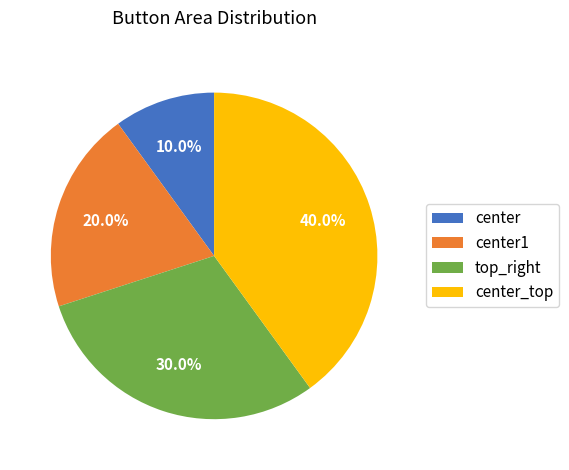

Does center1 represent more than half of the total?

No